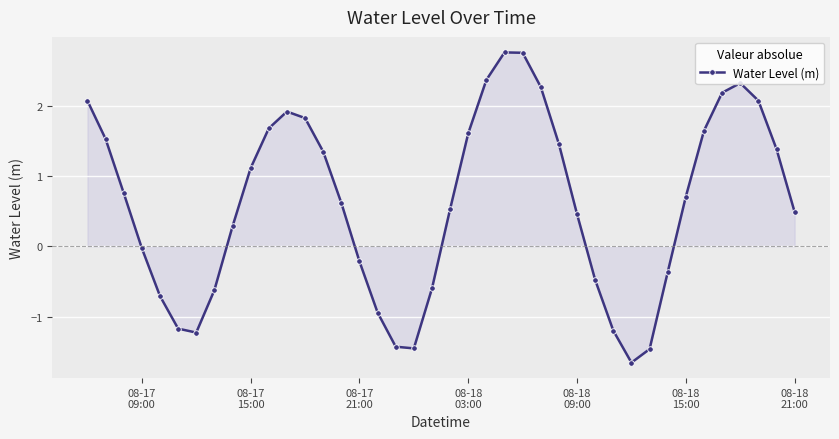

What is the value of the 8th point from the left?

-0.6